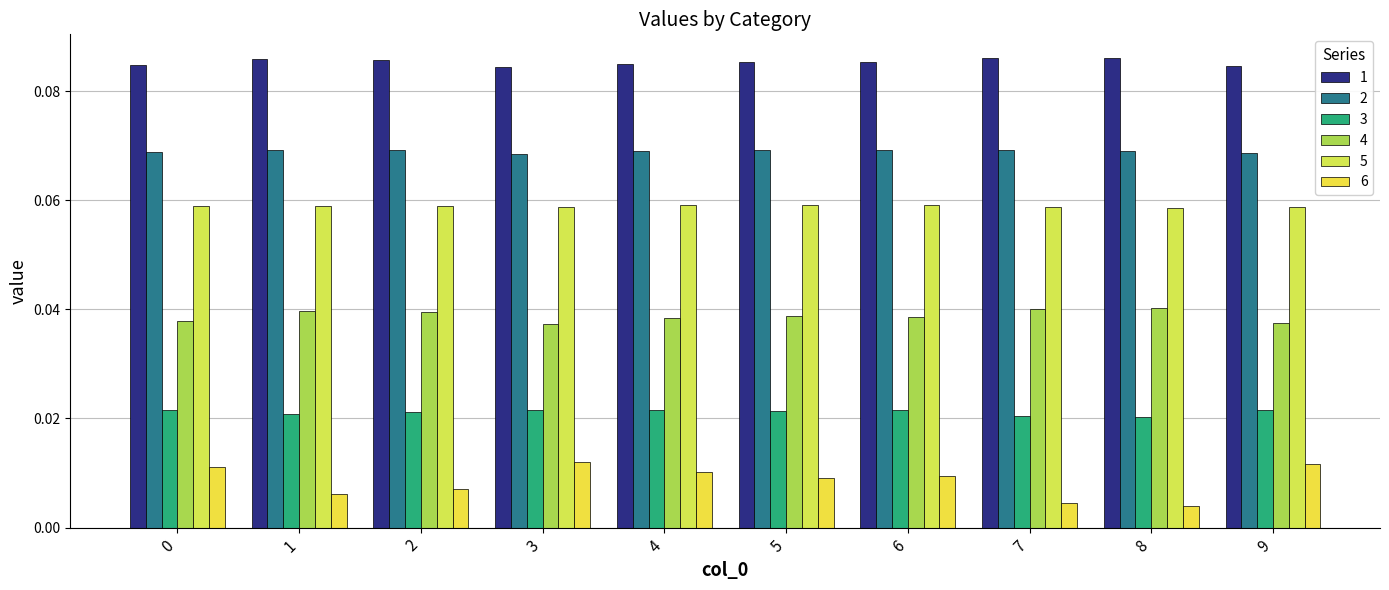

The value of 1 at 0 is 0.1. True or false?

False